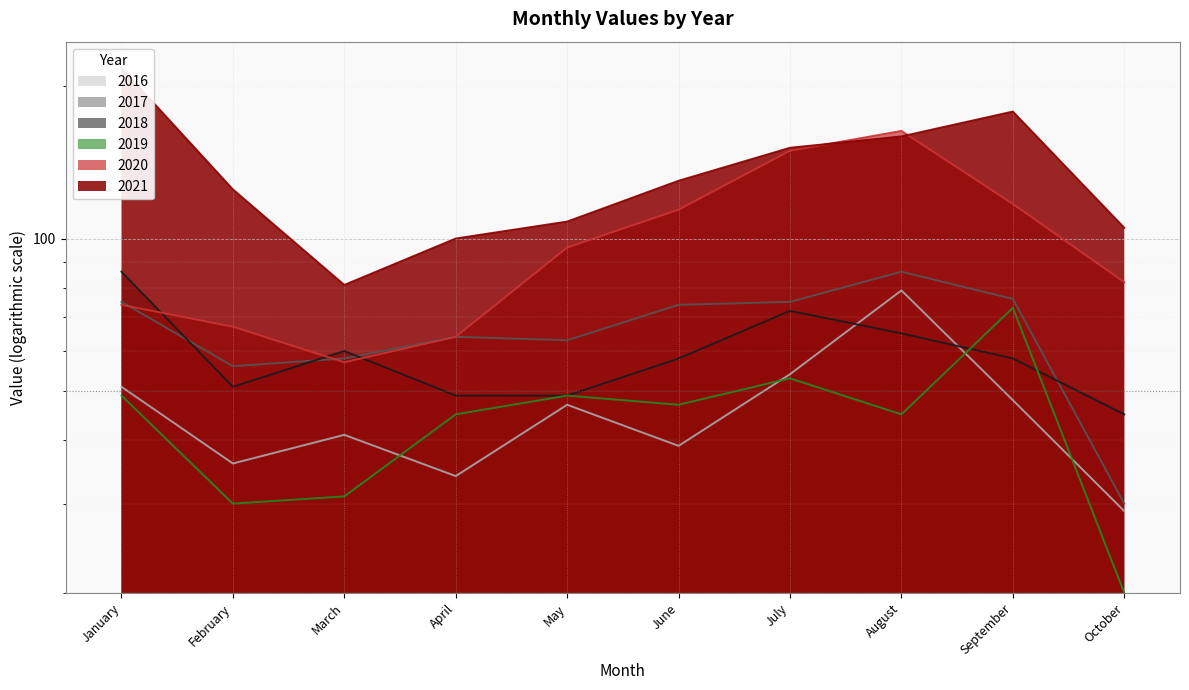

At how many categories does at least one series exceed 112?

6